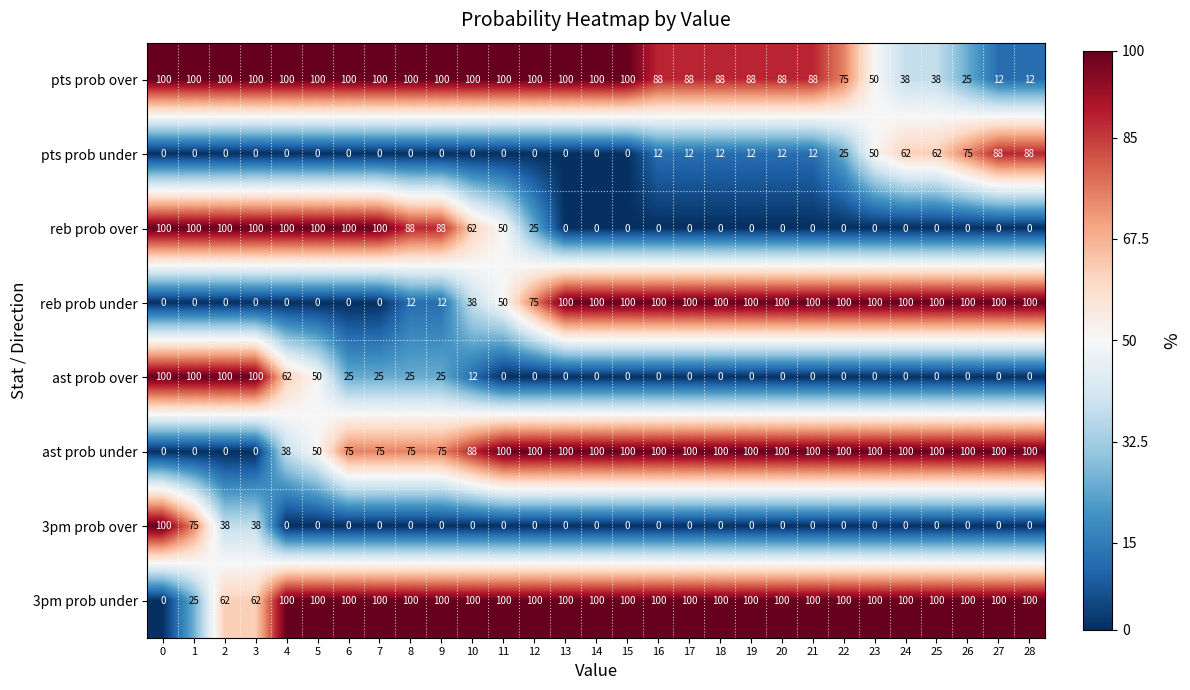

At which label is ast prob over closest to 50?

5